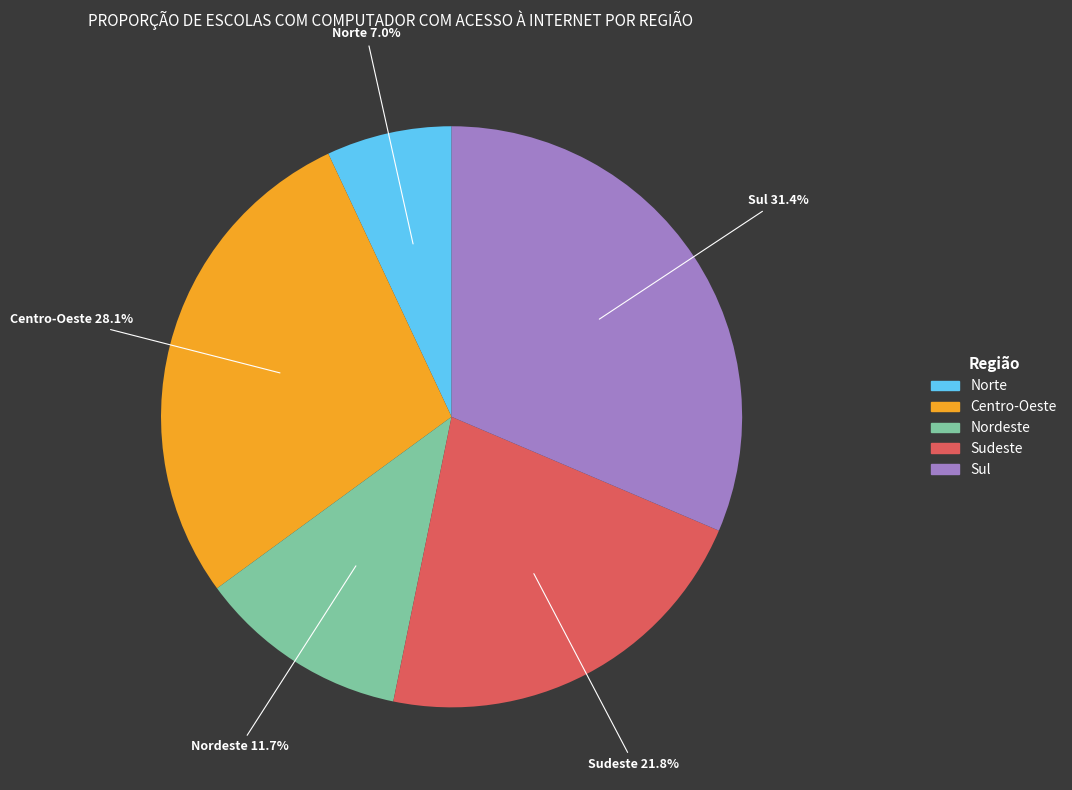

Approximately how many times larger is the value at Nordeste compared to Norte?

1.7